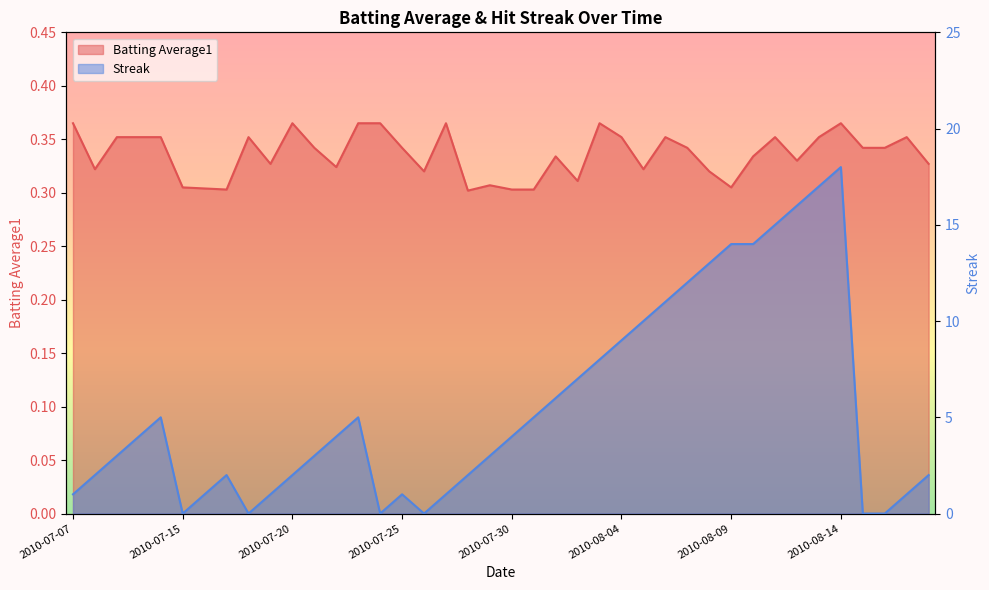

Is the value of Batting Average1 at 2010-08-05 greater than the value of Streak at 2010-07-25?

No